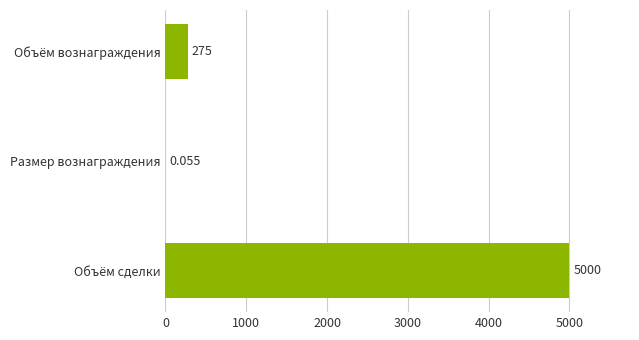

Where is the data nearest to the value 2500?

Объём вознаграждения